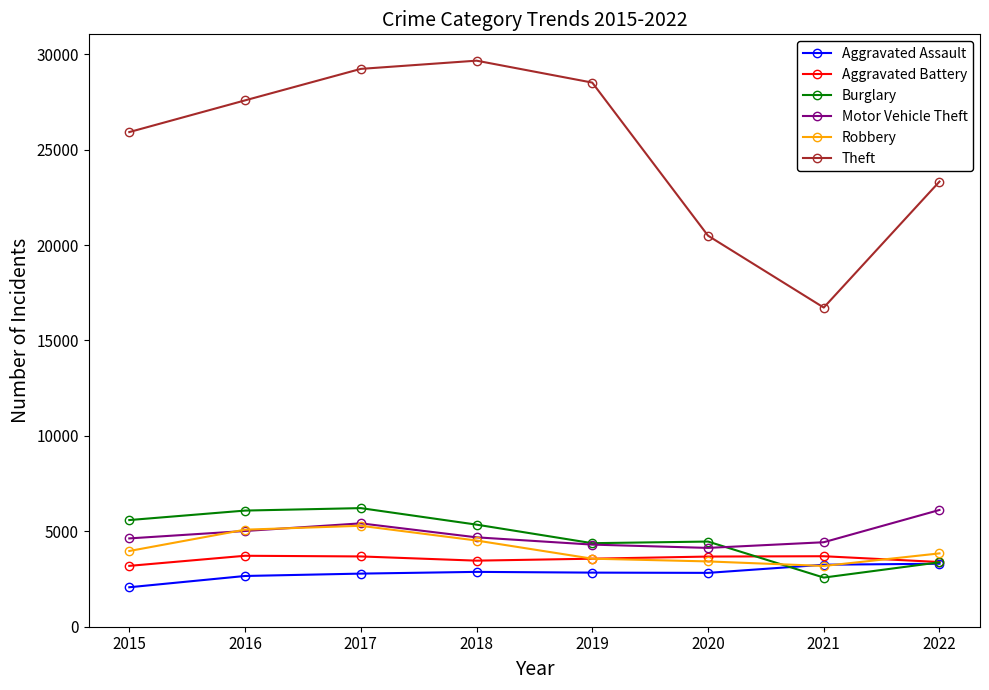

The Aggravated Battery series shows 6550 at 2021. True or false?

False